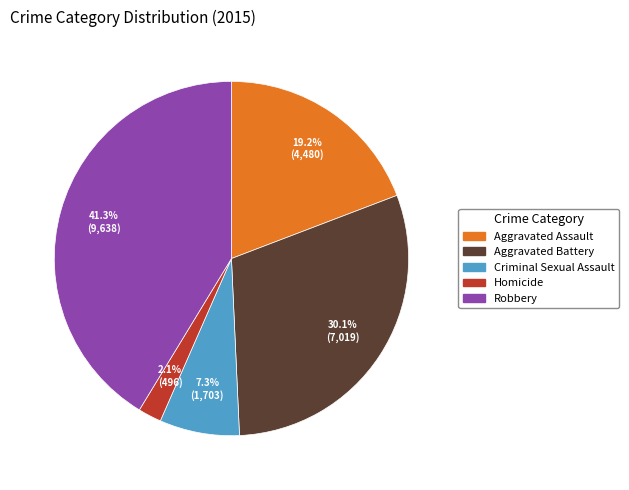

To the nearest percent, what is the average slice percentage?

20%